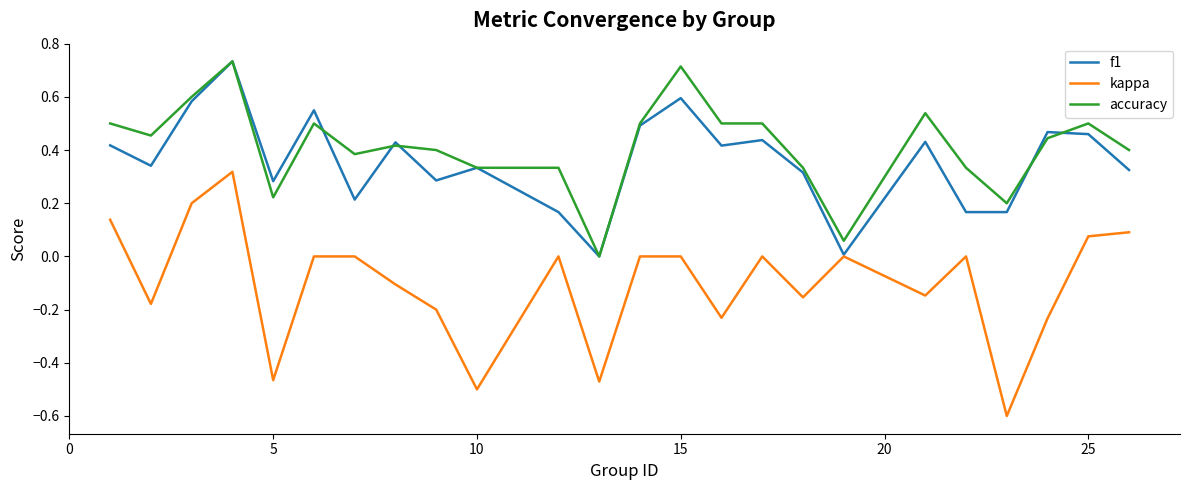

Which series has the largest range (max minus min)?

kappa